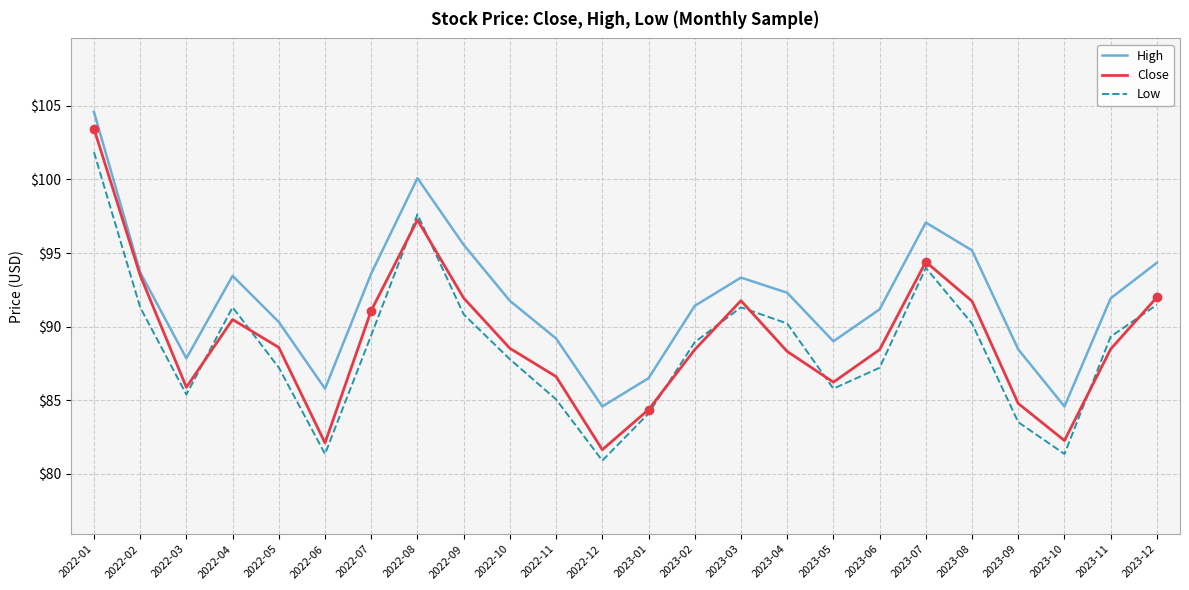

In Low, how many points are lower than both neighbors (excluding endpoints)?

5